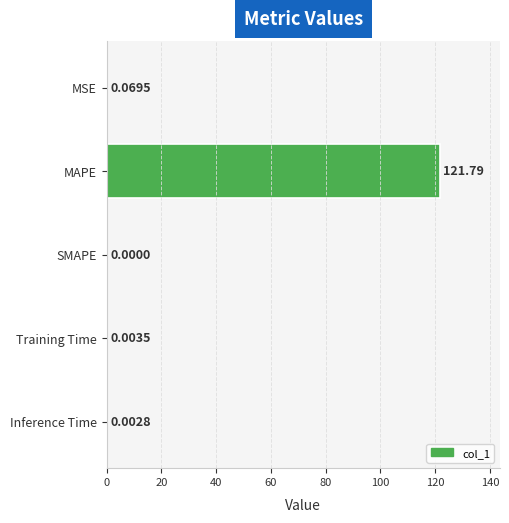

Where is the data nearest to the value 60?

MSE